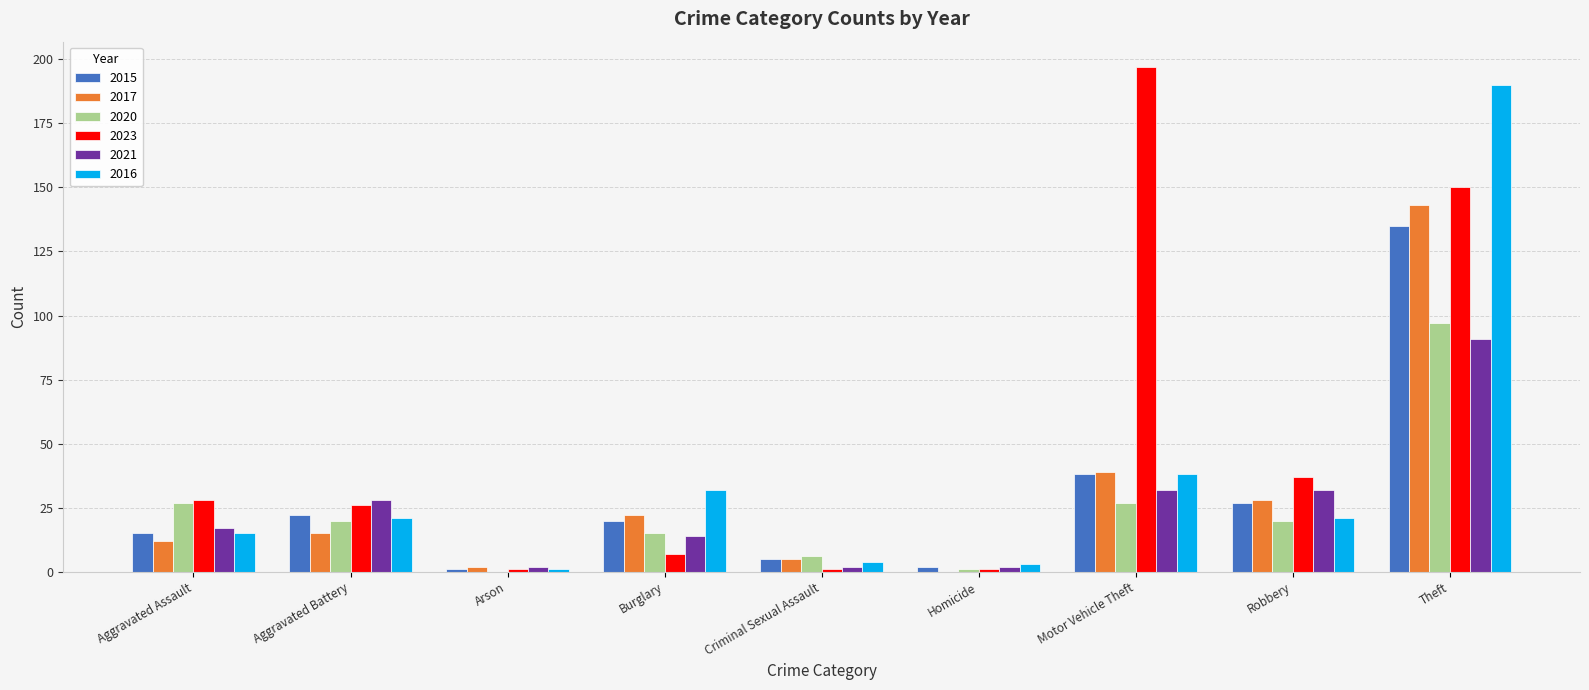

Is the value of 2016 at Homicide greater than the value of 2020 at Motor Vehicle Theft?

No